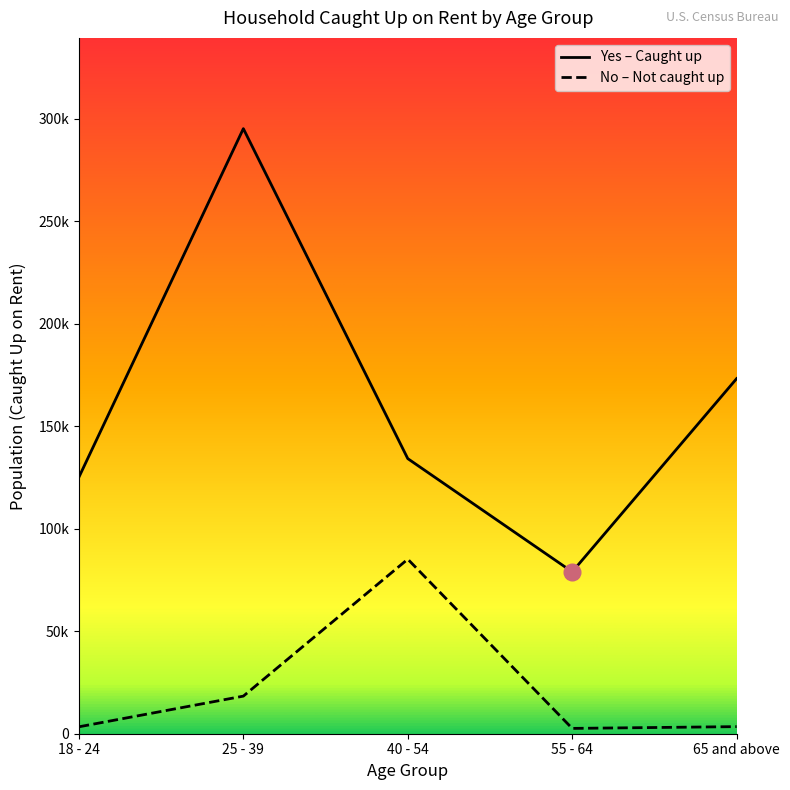

True or false: No and Yes cross at least once.

False